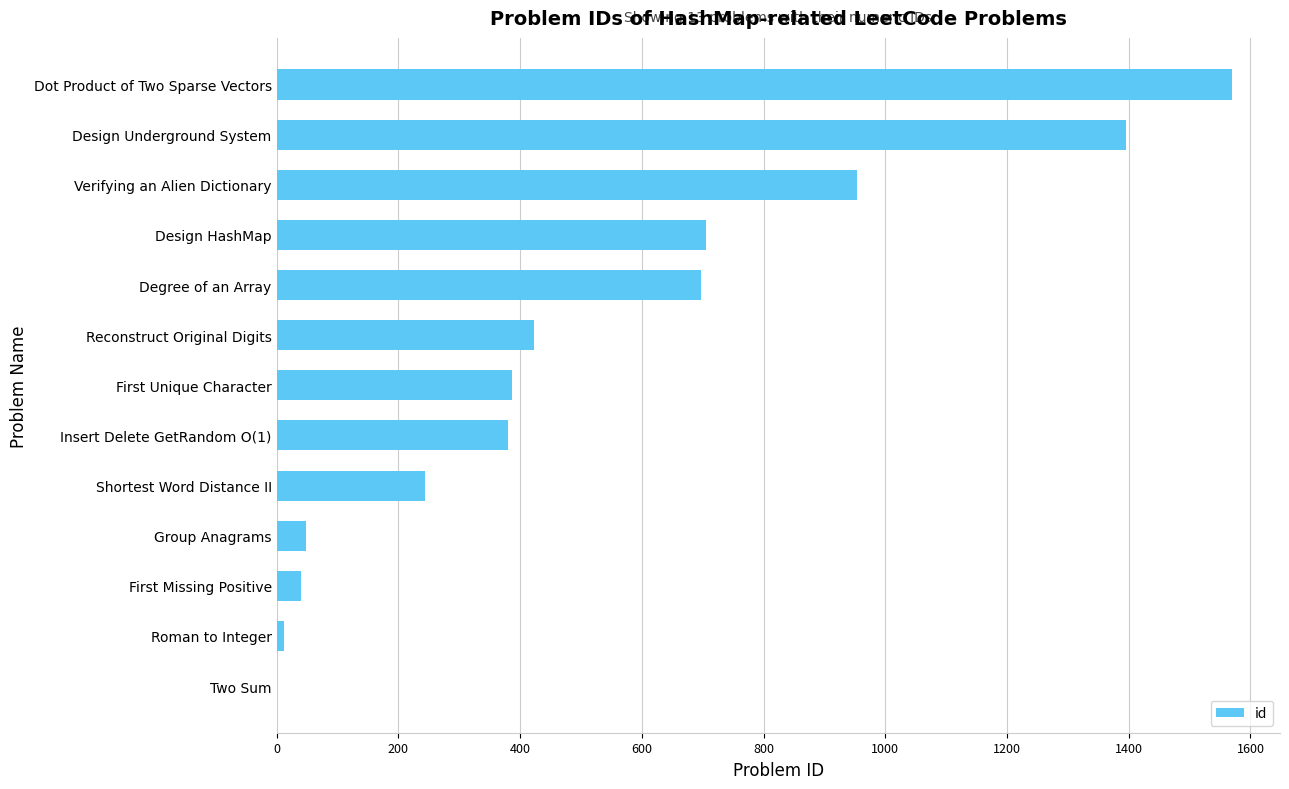

True or false: the data shows 953 at Verifying an Alien Dictionary.

True